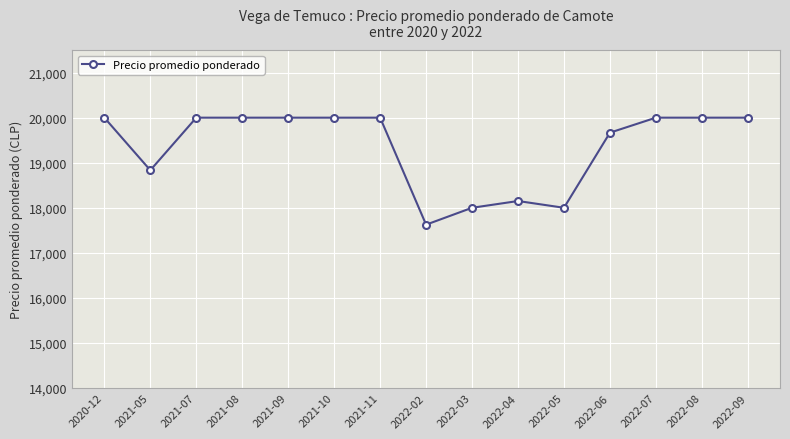

True or false: the data shows 28144 at 2022-08.

False